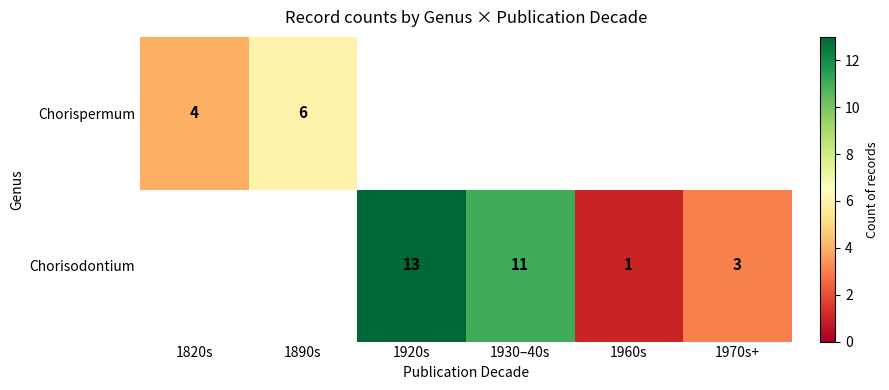

The Chorispermum series shows 4 at 1820s. True or false?

True